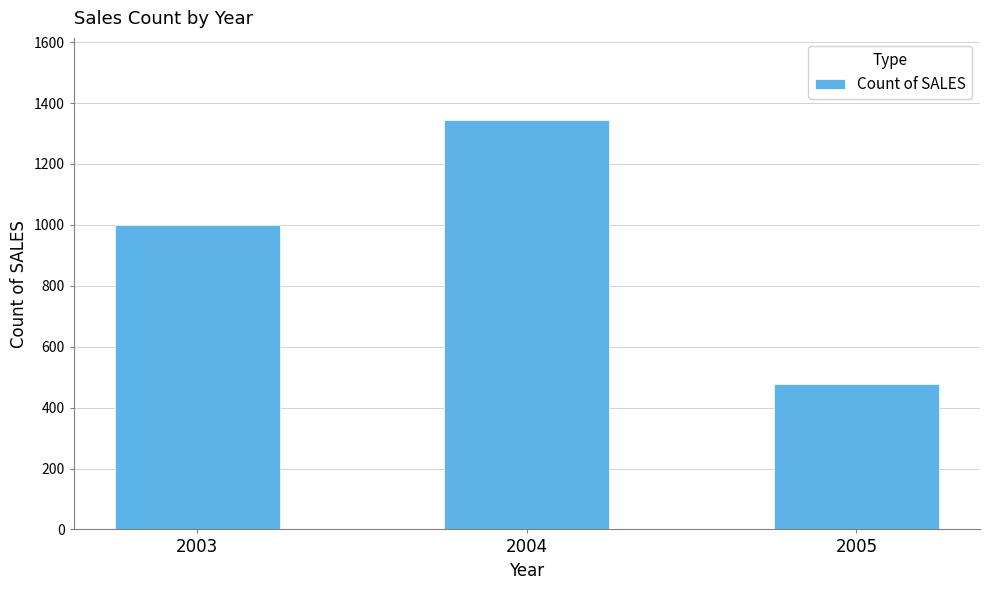

What is the sum of all values?

2823